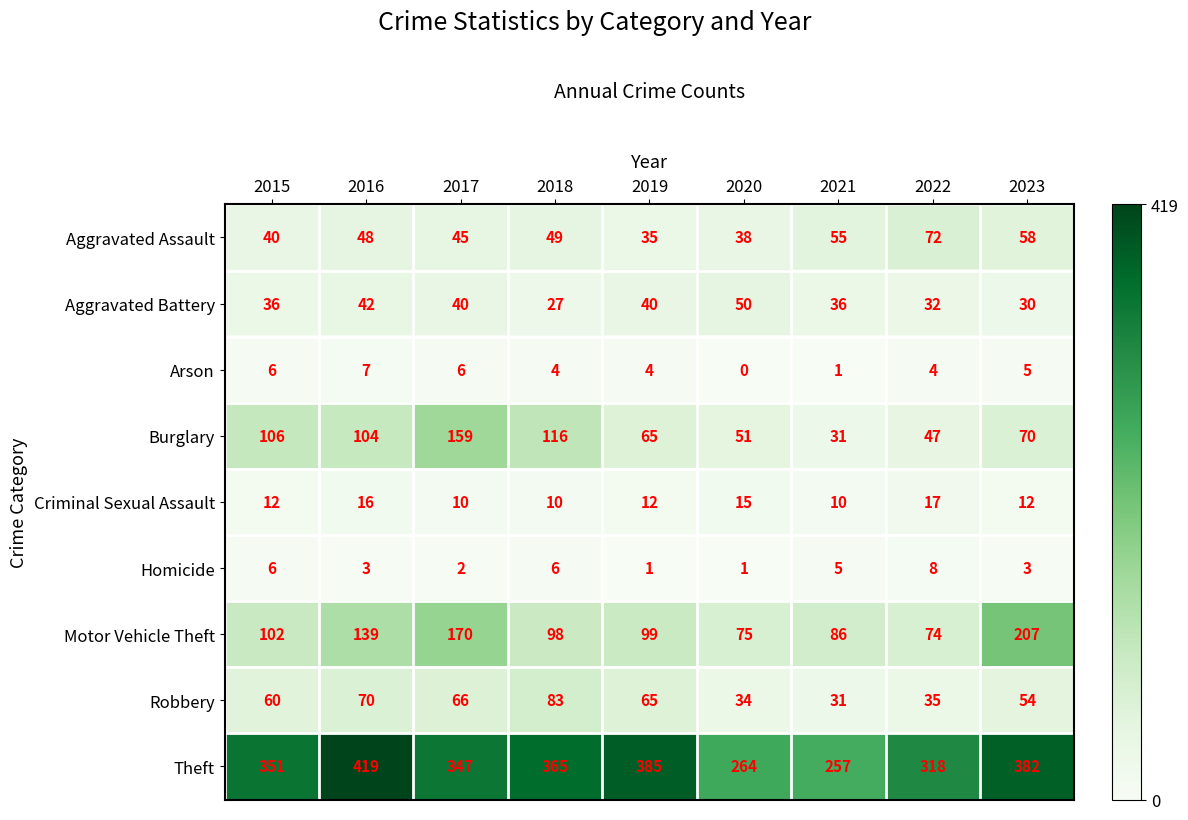

What is the total value across all series at 2021?

512